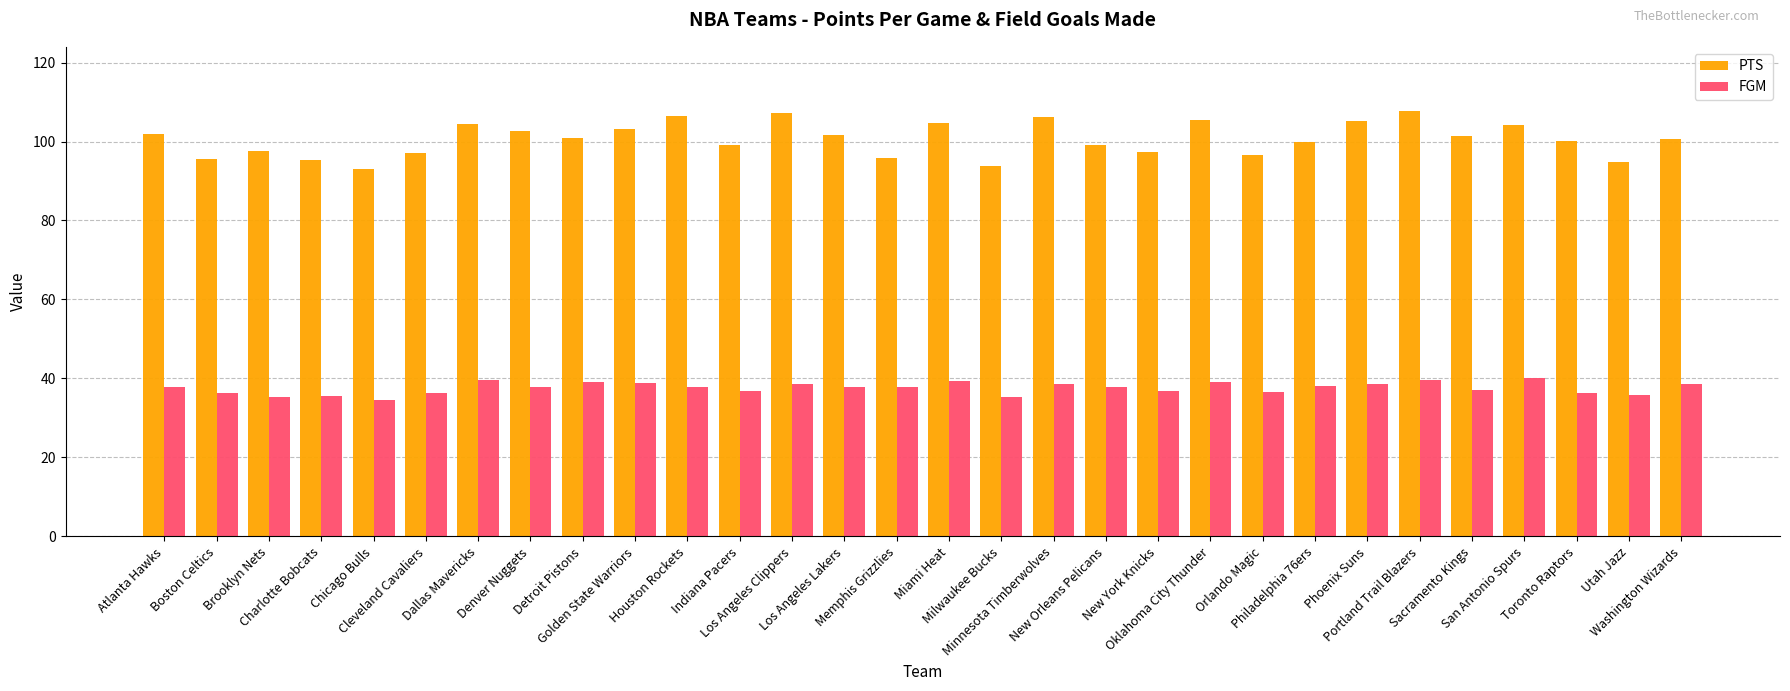

What is the average value of the PTS series?

100.6